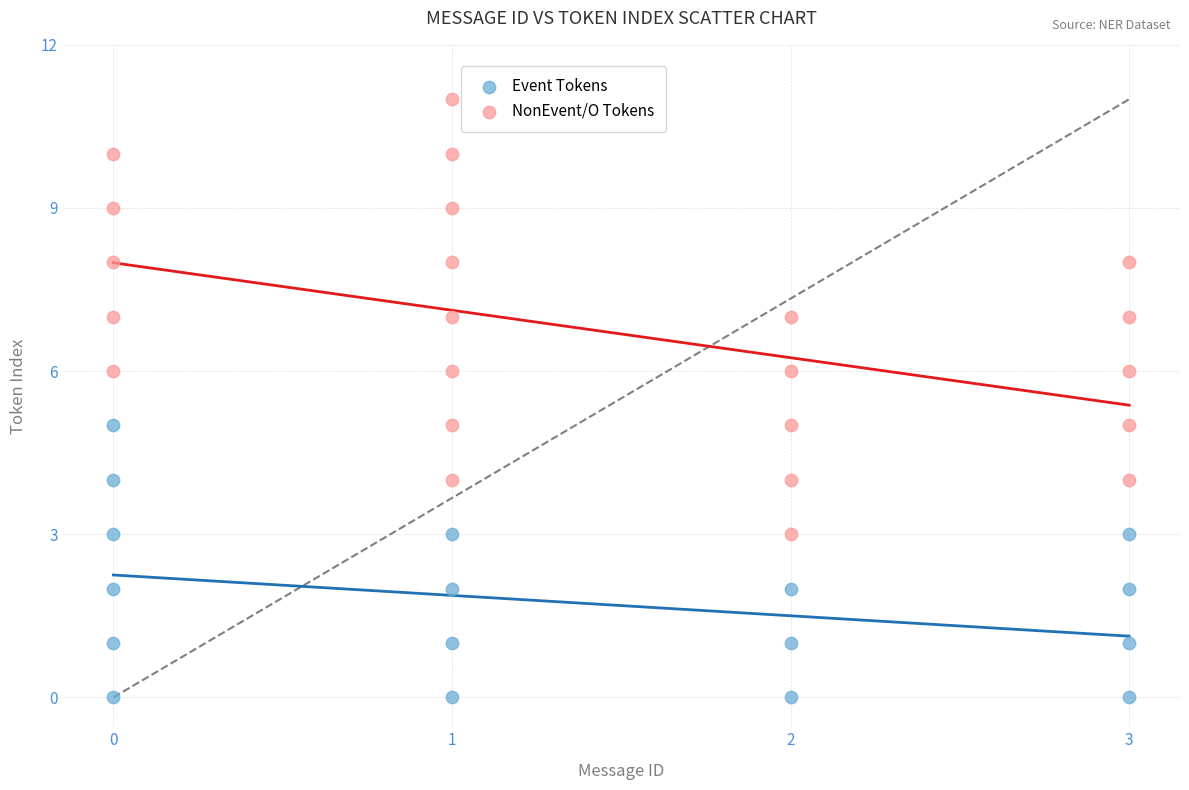

Which series has the widest spread of Y values?

NonEvent/O Tokens